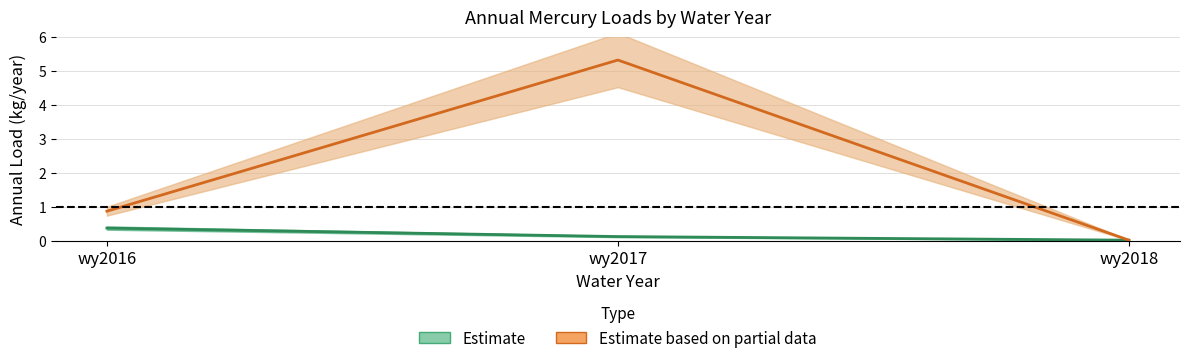

Is this an area chart (filled region under the line)?

No